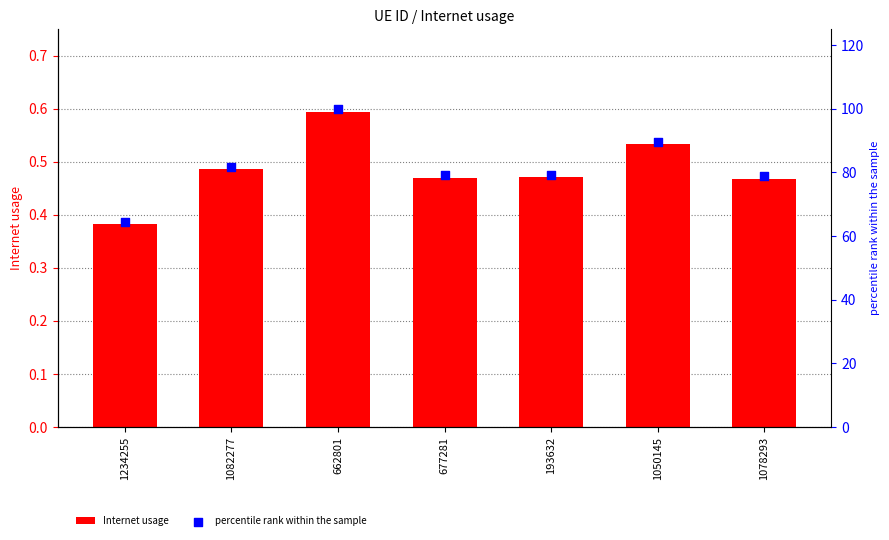

Which series has the largest total across all categories?

percentile rank within the sample